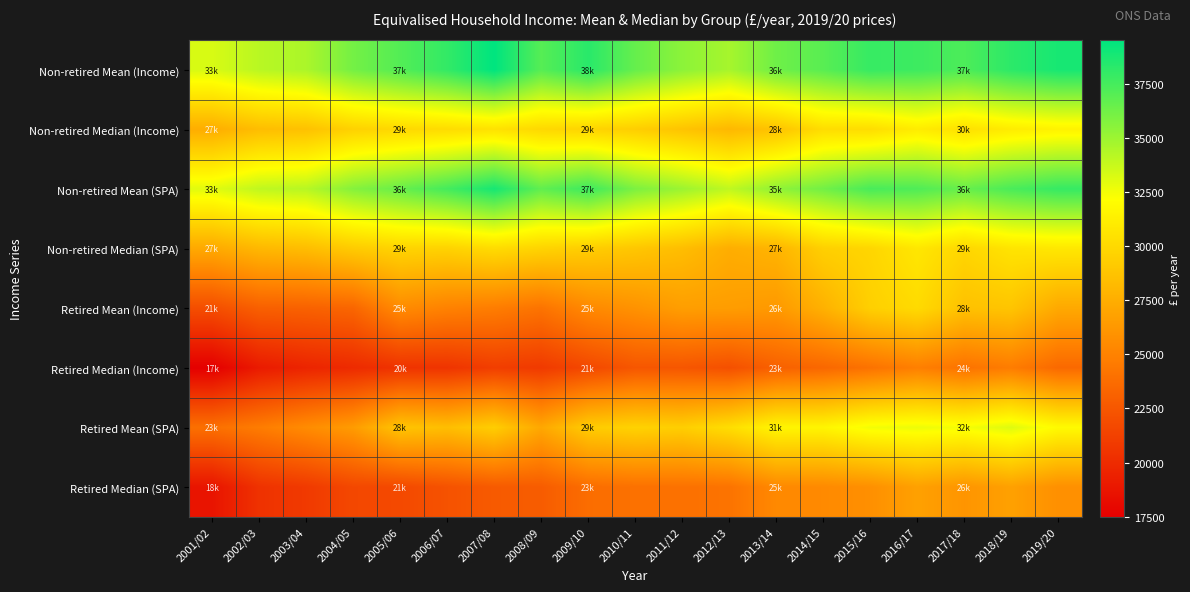

At which category is the sum across all series the highest?

2016/17